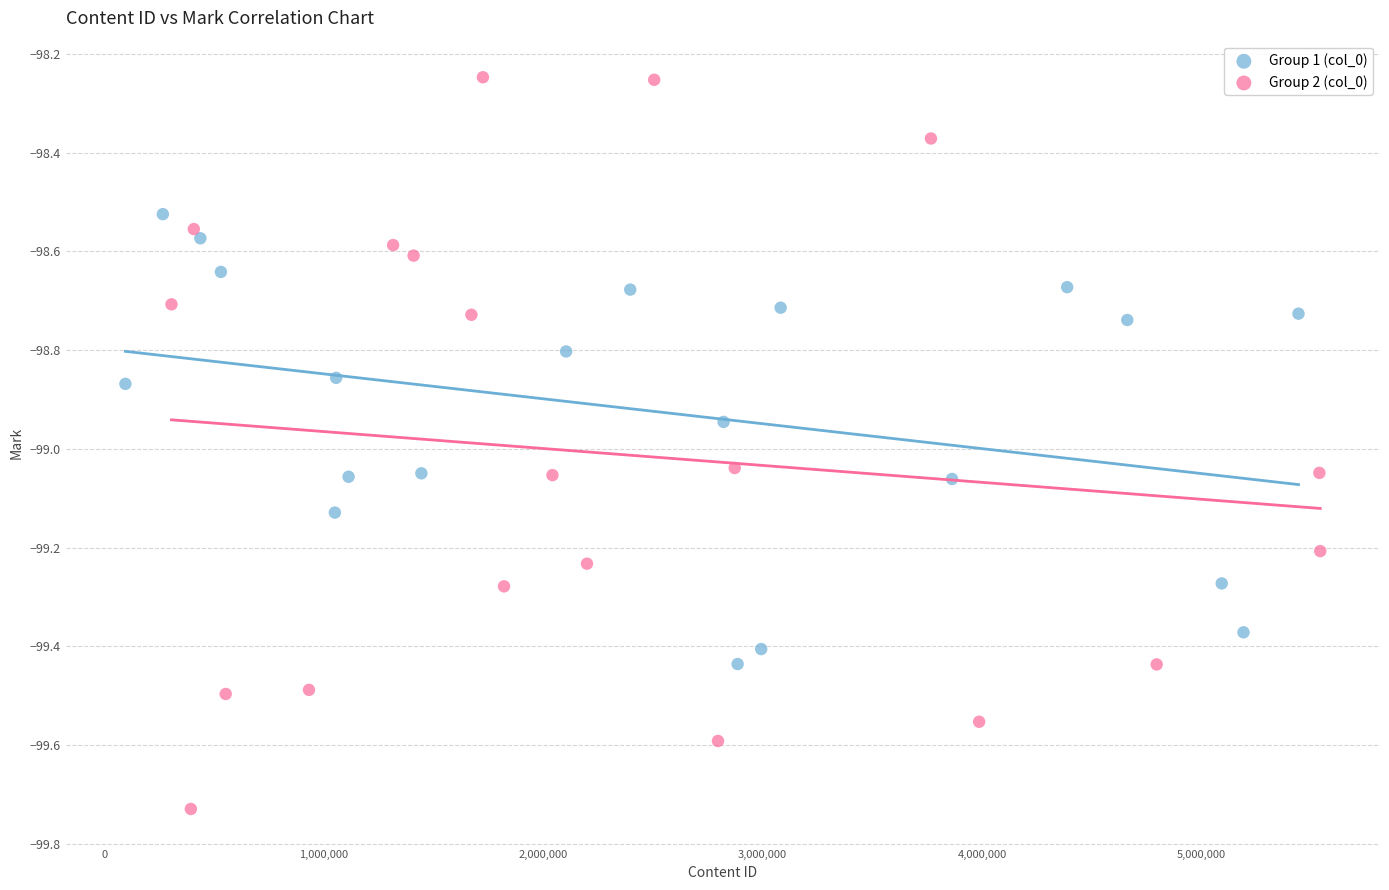

Which series contains the lowest Y value?

Group 2 (col_0)